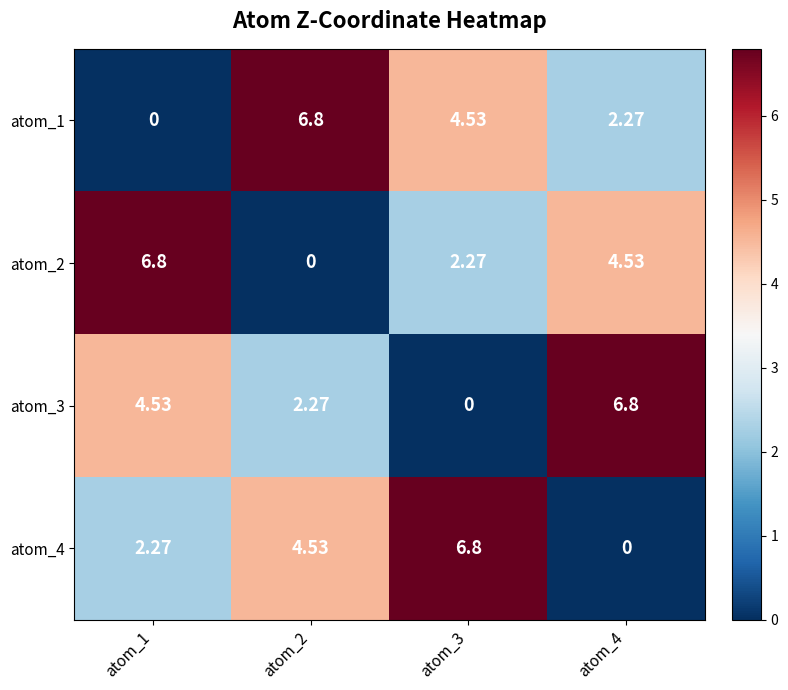

Is the value of atom_2 at atom_1 greater than the value of atom_4 at atom_1?

Yes